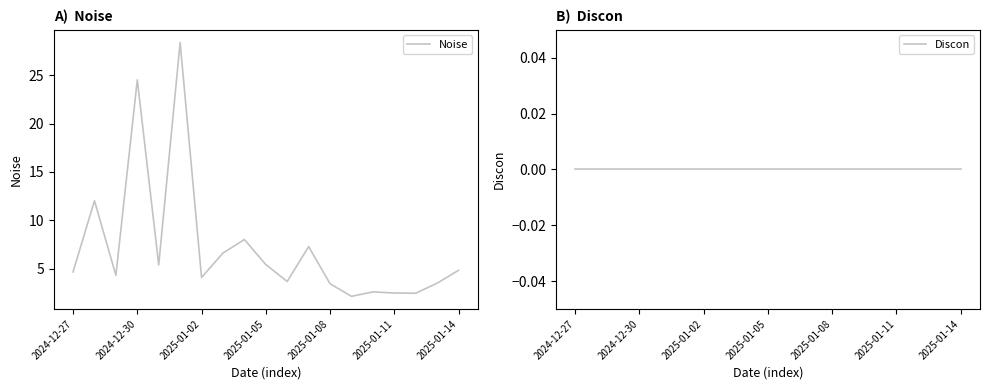

True or false: Discon has more than 1 points higher than both neighbors.

False